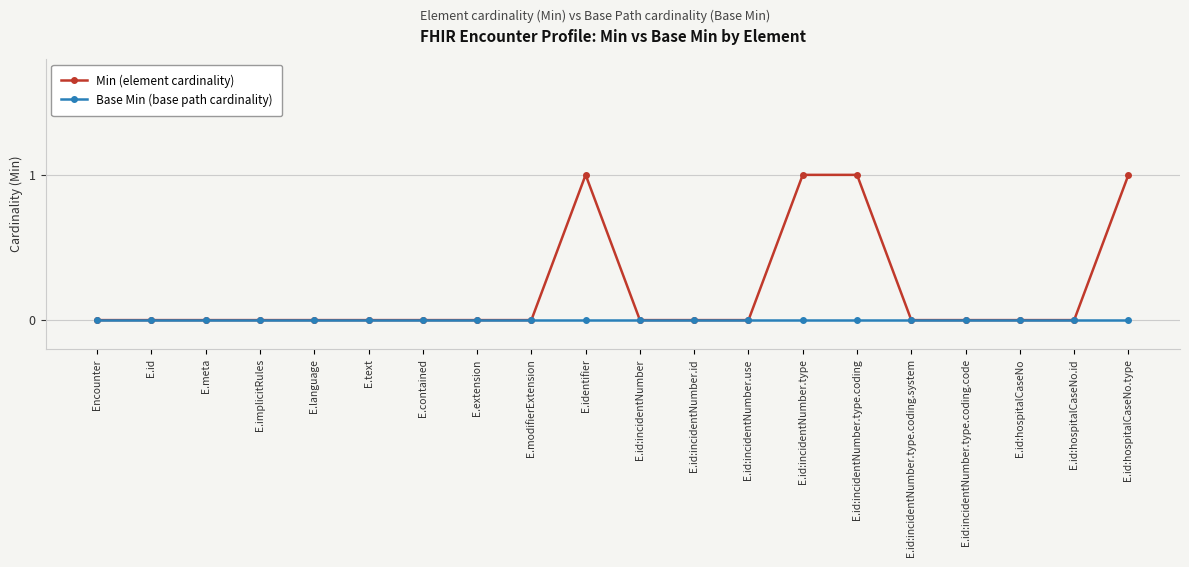

Reading left to right, what are all the values shown in this chart?

Min (element cardinality): 0	0	0	0	0	0	0	0	0	1	0	0	0	1	1	0	0	0	0	1
Base Min (base path cardinality): 0	0	0	0	0	0	0	0	0	0	0	0	0	0	0	0	0	0	0	0